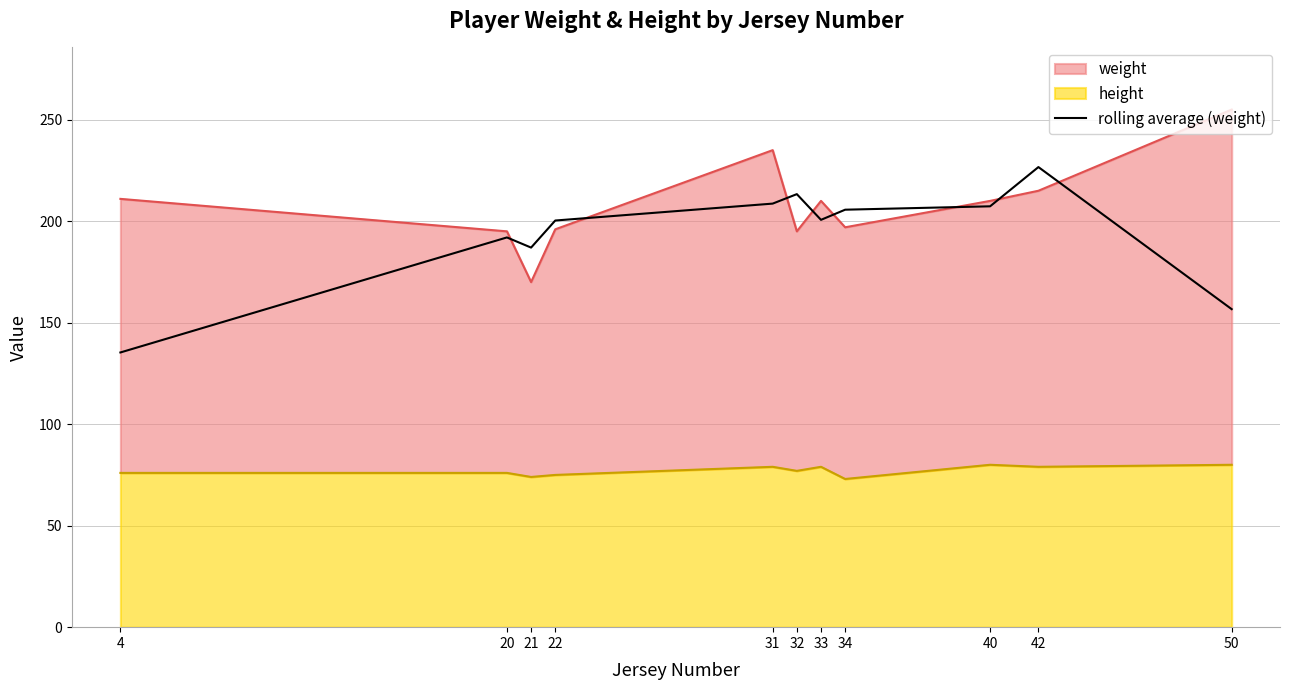

What is the difference between the maximum and minimum values?

91.3